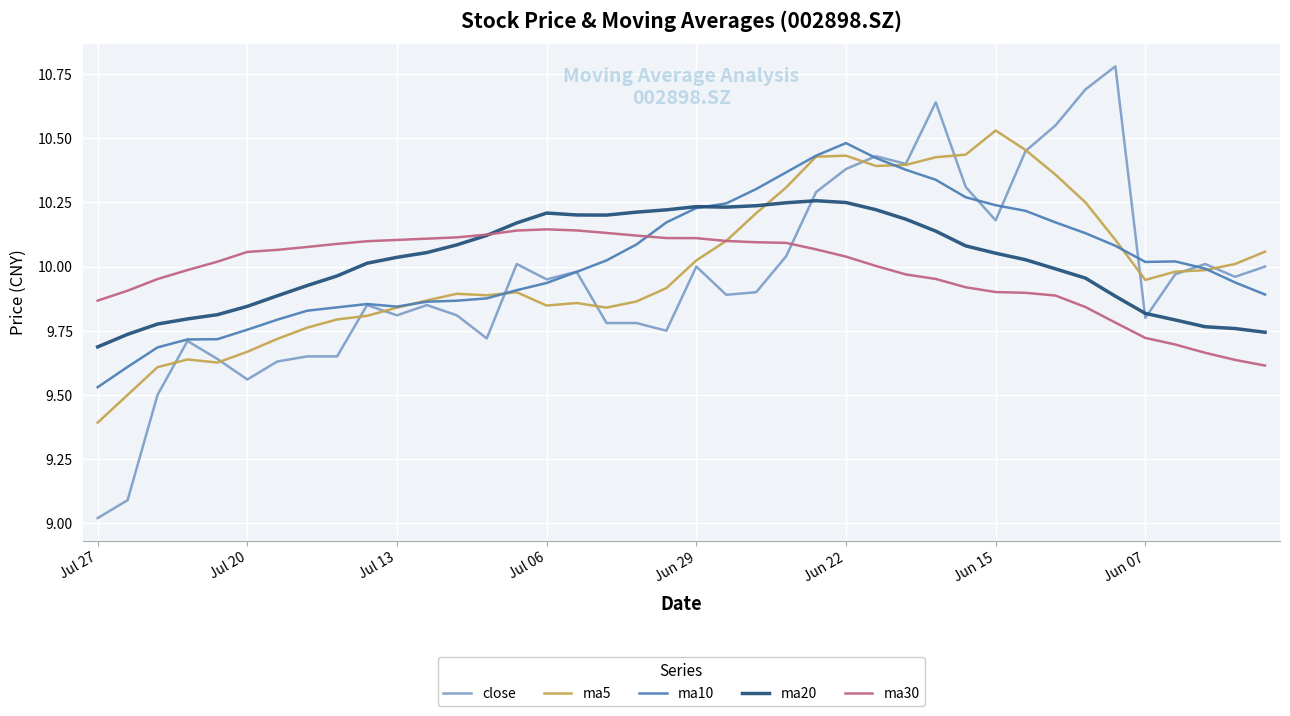

Which series ends up on top after the final intersection of ma10 and ma30?

ma10